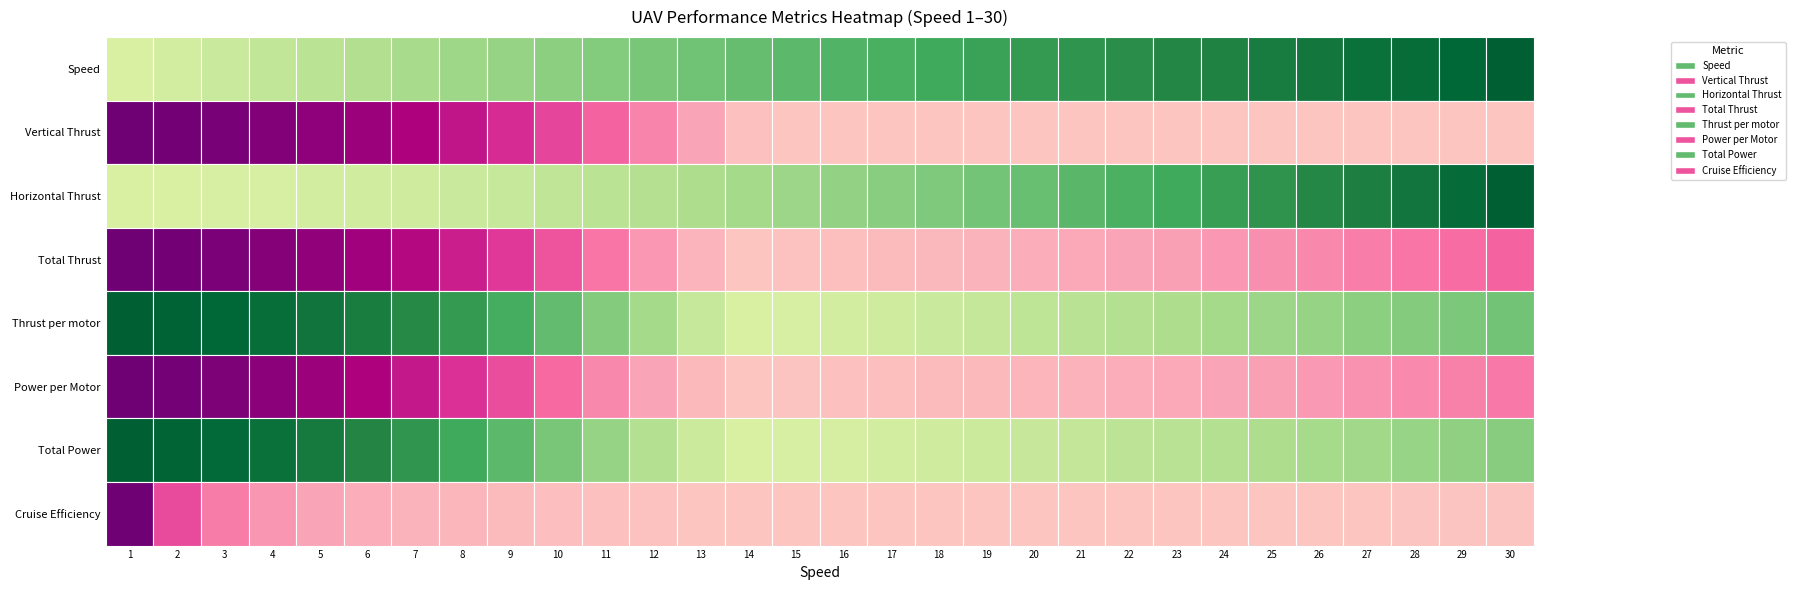

Between 10 and 26, which series saw the biggest shift?

Total Power